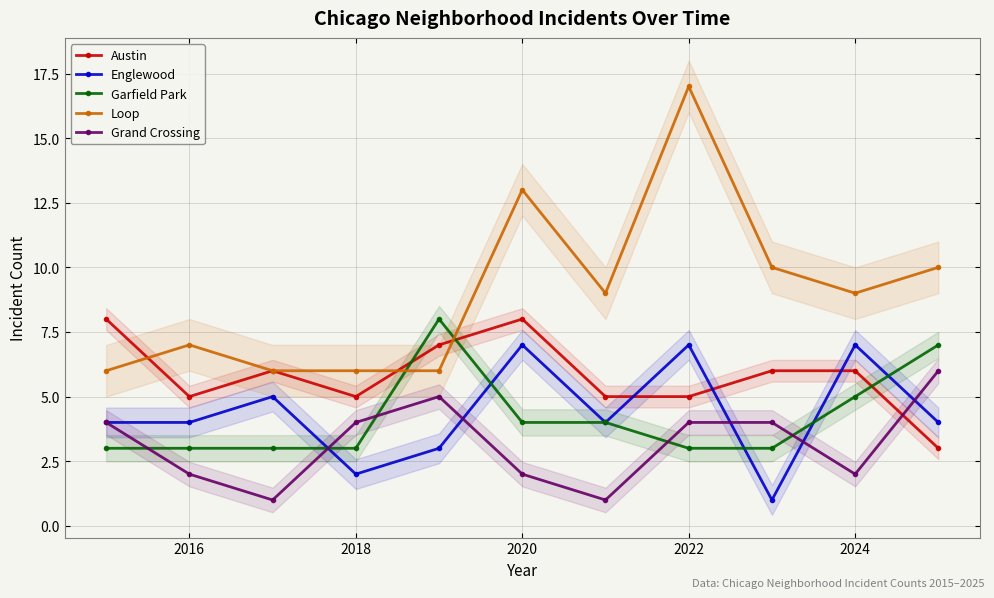

What is the spread (max minus min) of values at 2016?

5